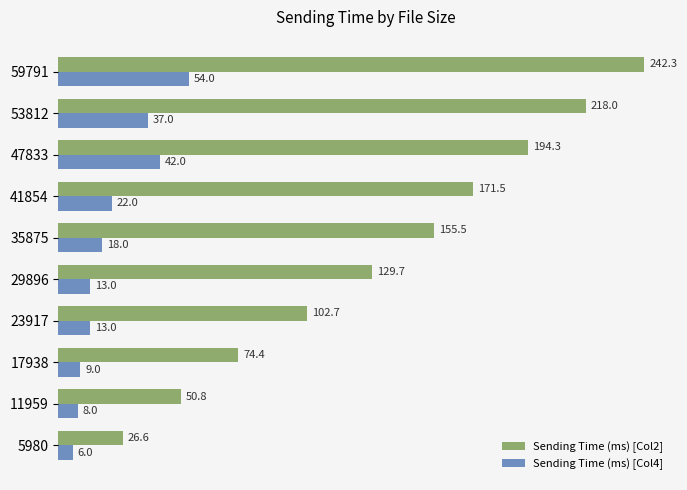

Rank the series by their average value, from highest to lowest.

Sending Time (ms) [Col2], Sending Time (ms) [Col4]